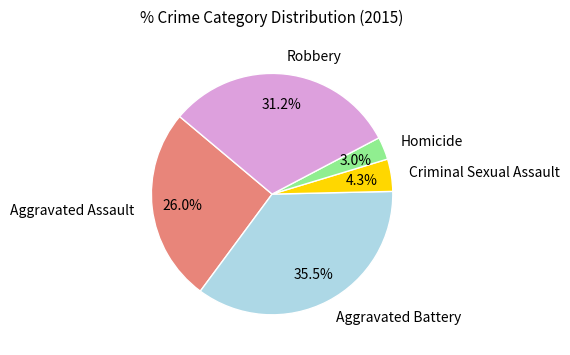

Which has a higher value, Criminal Sexual Assault or Aggravated Assault?

Aggravated Assault